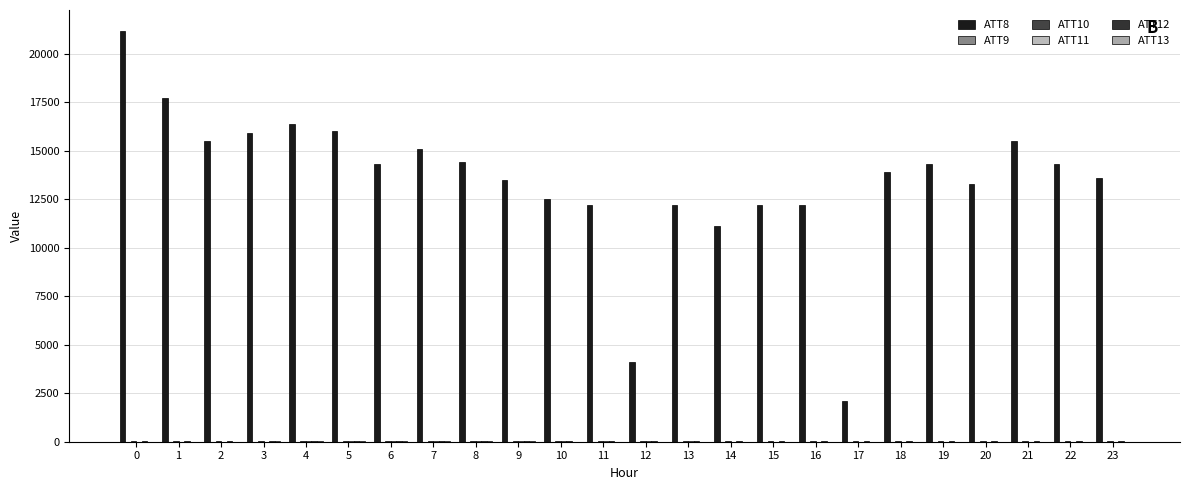

How many series are shown in this chart?

6